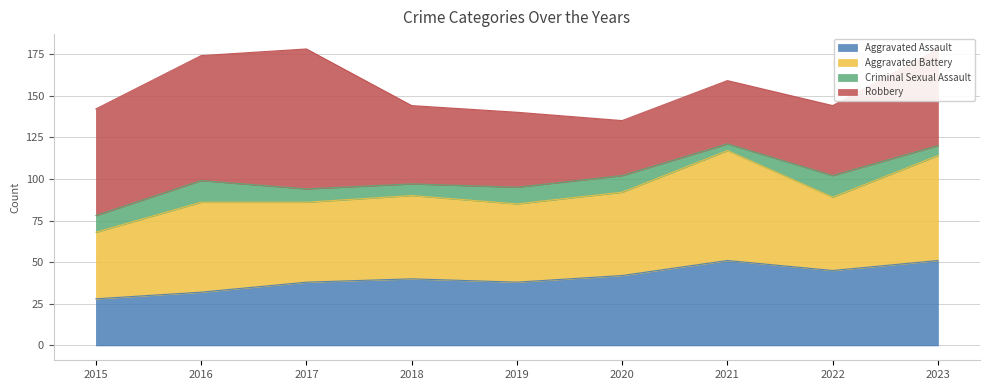

What value does the Aggravated Battery series have at 2019, to the nearest 10?

50